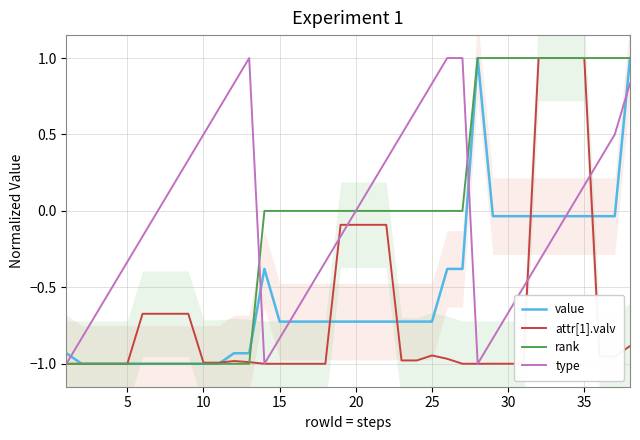

Rank the series by their maximum value, from lowest to highest.

value, attr[1].valv, rank, type